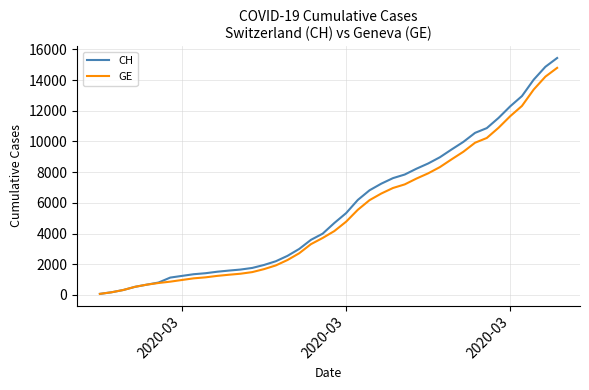

What is the maximum value shown in the chart?

15433